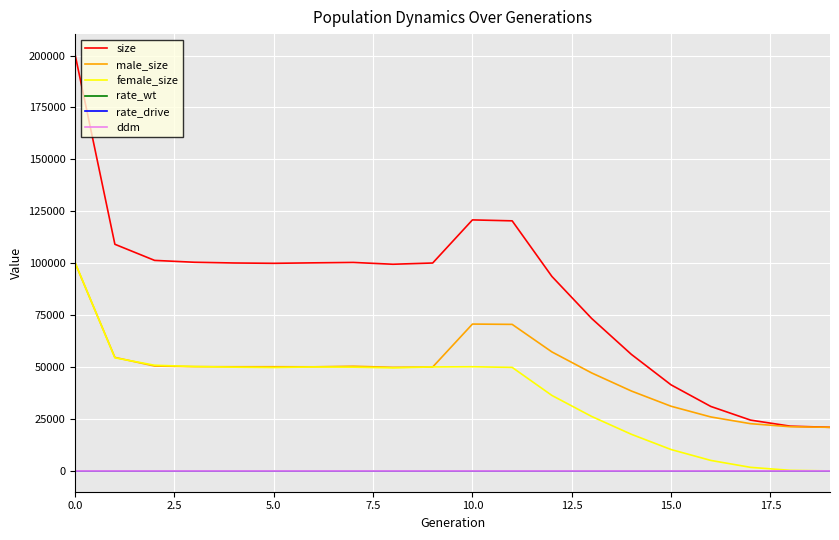

Which series has the largest total across all categories?

size